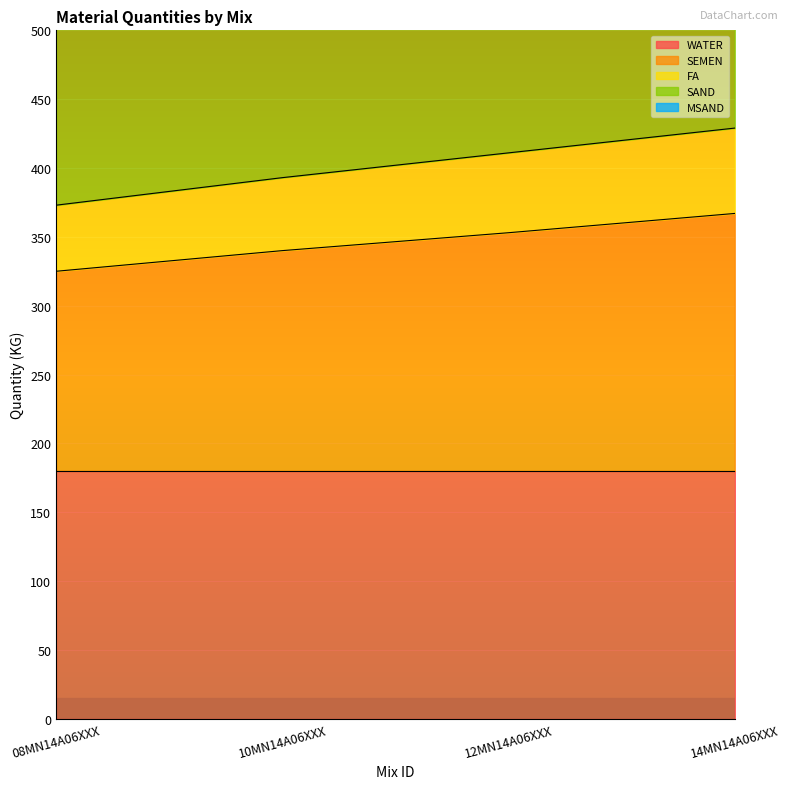

How many values in the SEMEN series exceed 353?

1